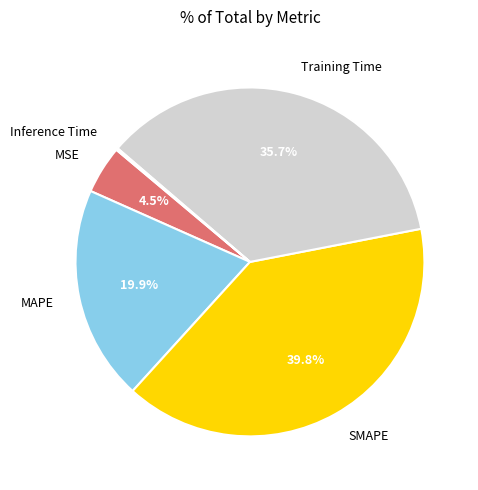

The MAPE slice represents 10% of the pie. True or false?

False